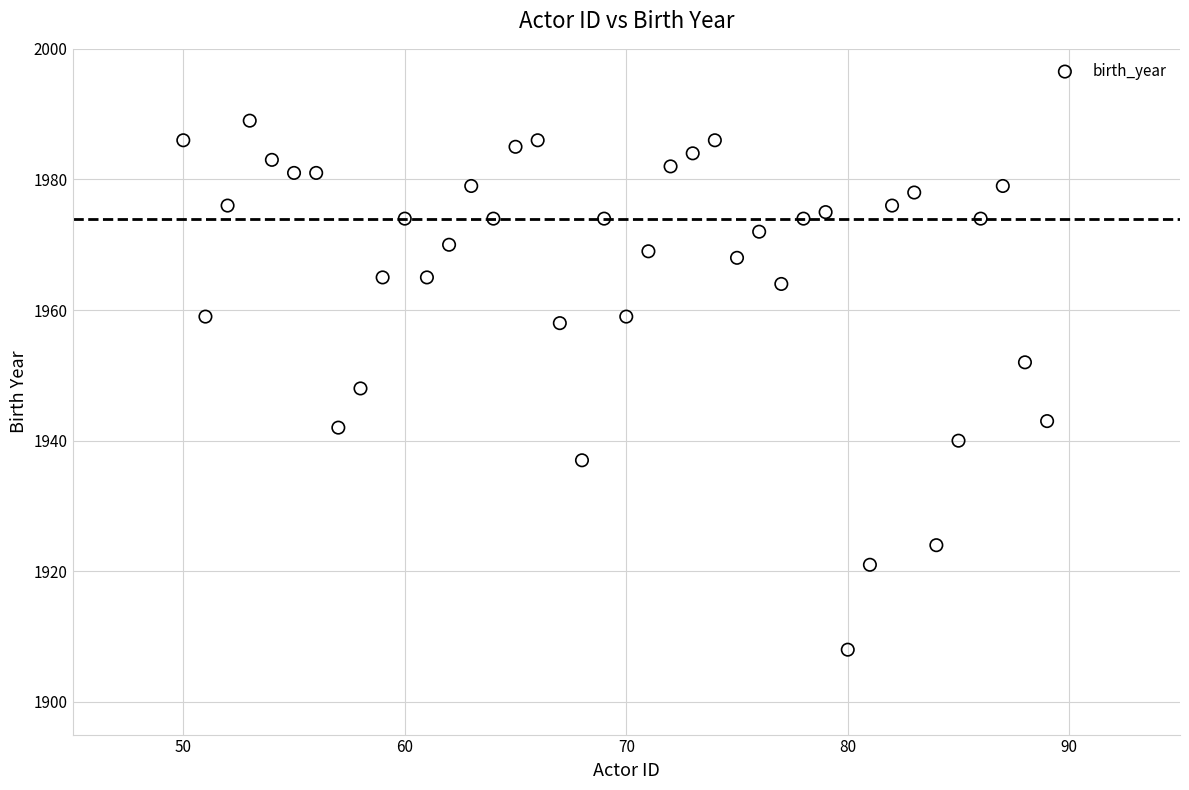

What is the range of Y values (max minus min)?

81